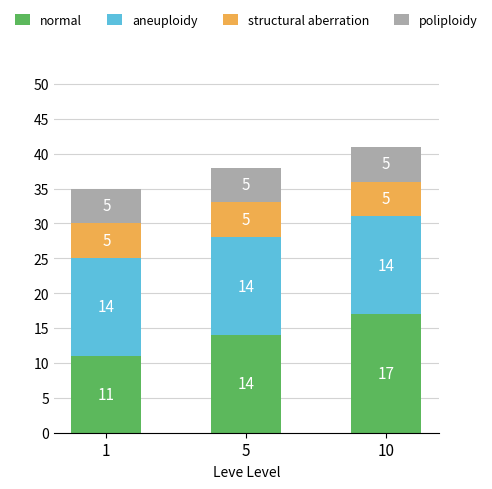

What is the highest value of the normal series?

17